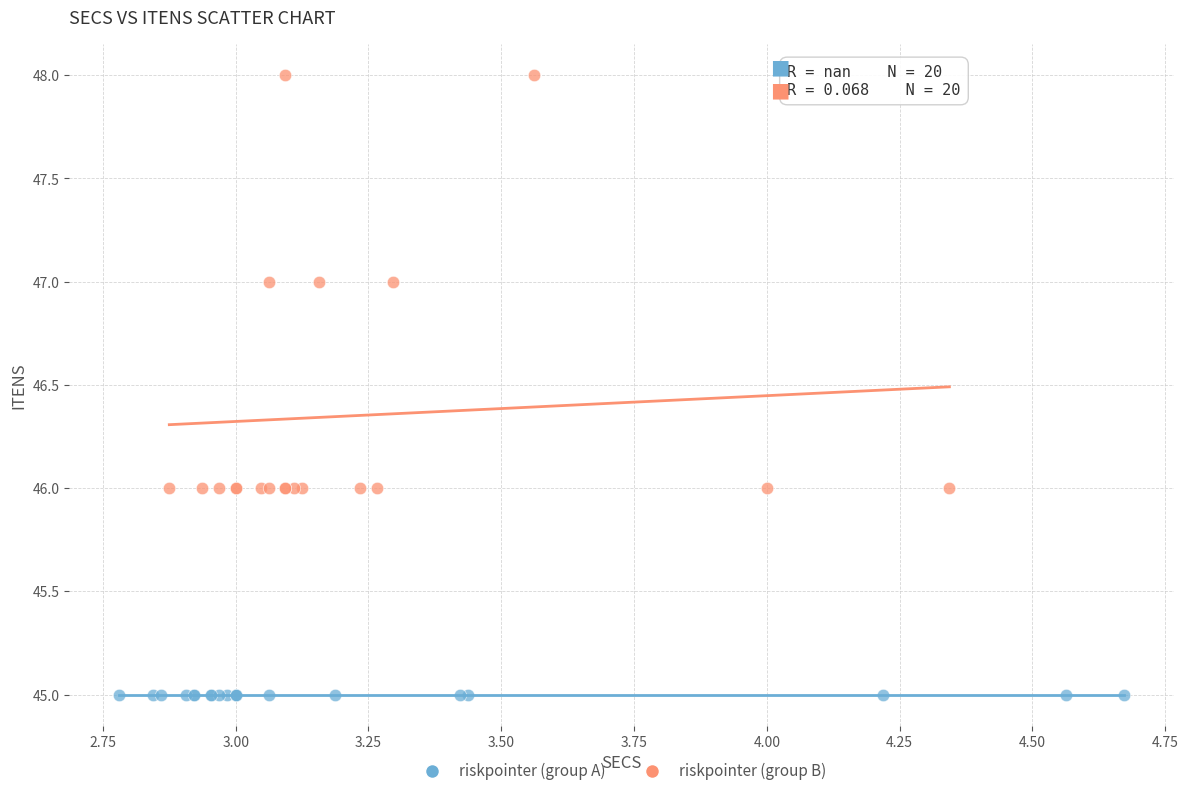

Which series contains the lowest Y value?

riskpointer (group A)